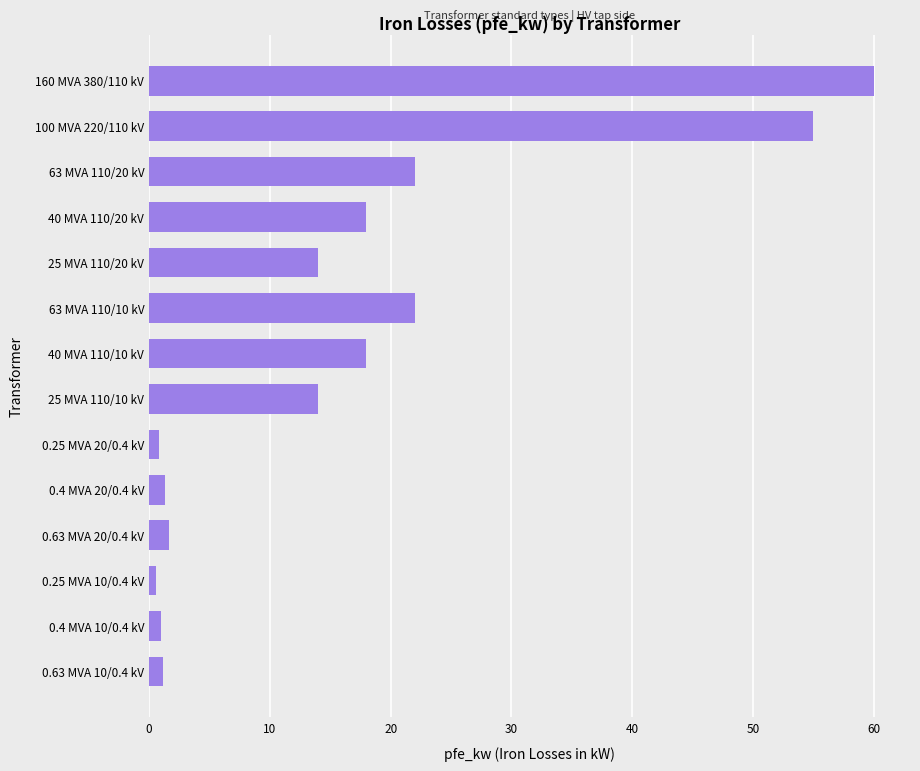

What position from the top is 40 MVA 110/10 kV?

7